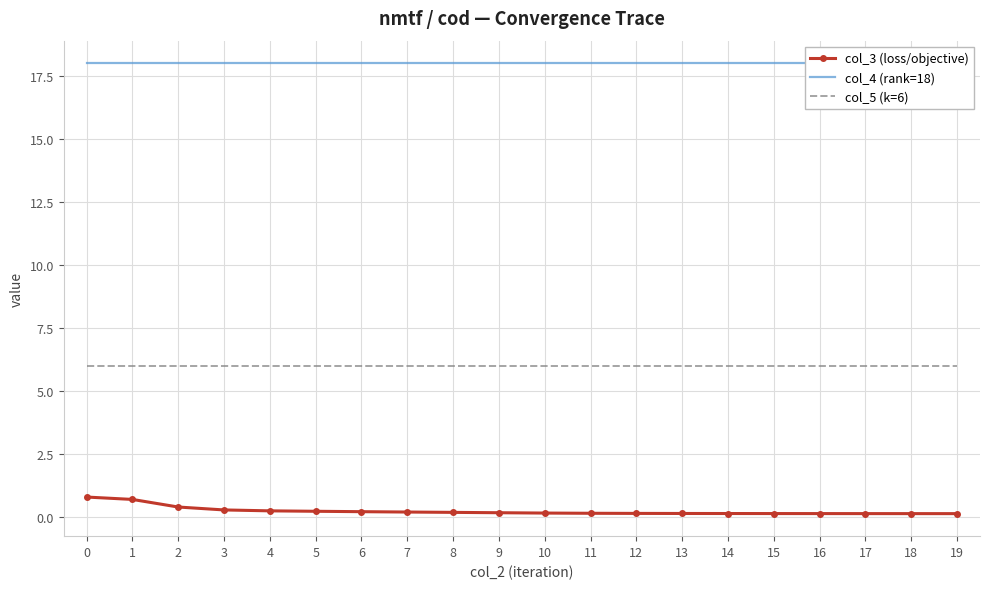

Reading right to left, what are all the values shown in this chart?

col_3 (loss/objective): 19=0.1	18=0.1	17=0.1	16=0.1	15=0.1	14=0.1	13=0.1	12=0.1	11=0.1	10=0.1	9=0.2	8=0.2	7=0.2	6=0.2	5=0.2	4=0.2	3=0.3	2=0.4	1=0.7	0=0.8
col_4 (rank=18): 19=18.0	18=18.0	17=18.0	16=18.0	15=18.0	14=18.0	13=18.0	12=18.0	11=18.0	10=18.0	9=18.0	8=18.0	7=18.0	6=18.0	5=18.0	4=18.0	3=18.0	2=18.0	1=18.0	0=18.0
col_5 (k=6): 19=6.0	18=6.0	17=6.0	16=6.0	15=6.0	14=6.0	13=6.0	12=6.0	11=6.0	10=6.0	9=6.0	8=6.0	7=6.0	6=6.0	5=6.0	4=6.0	3=6.0	2=6.0	1=6.0	0=6.0